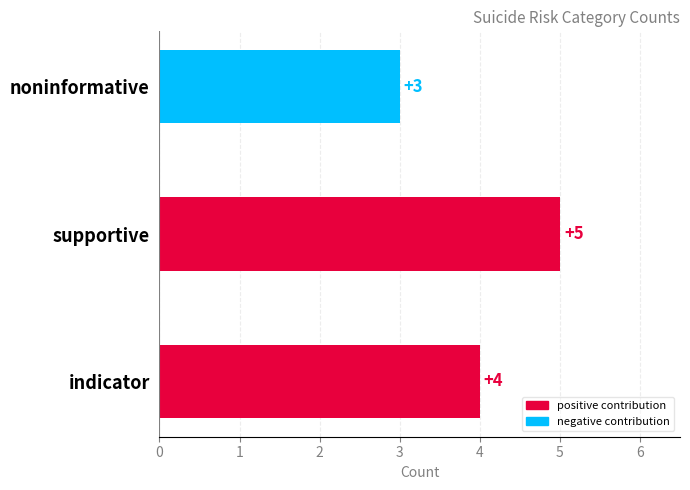

What is the maximum value shown in the chart?

5